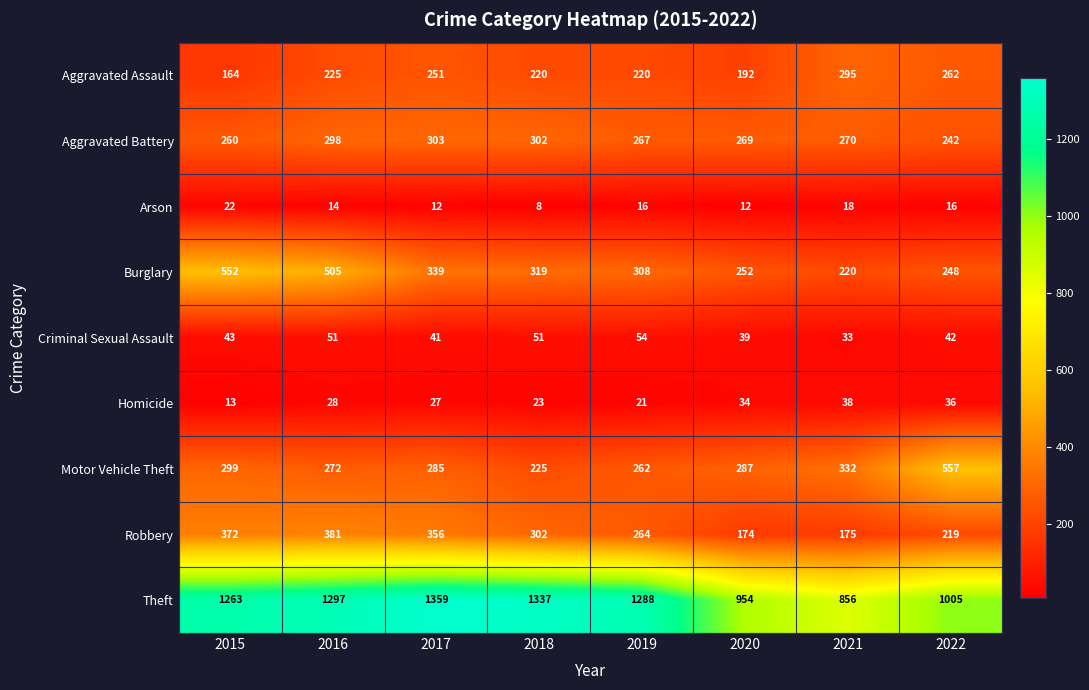

What is the total value across all series at 2016?

3071